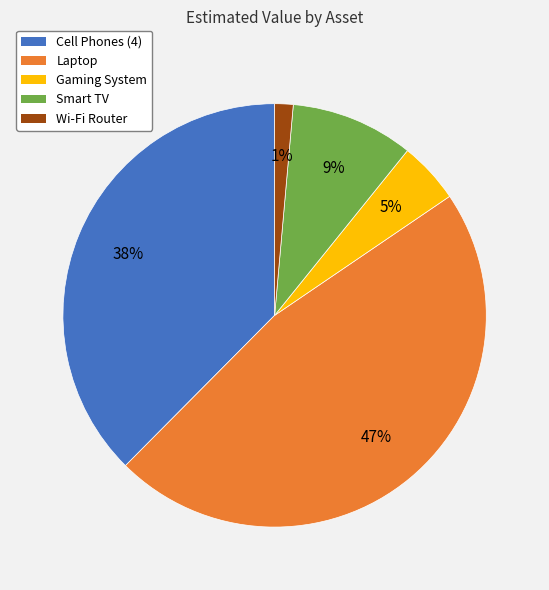

Is the sum of Cell Phones (4) and Smart TV greater than half?

No